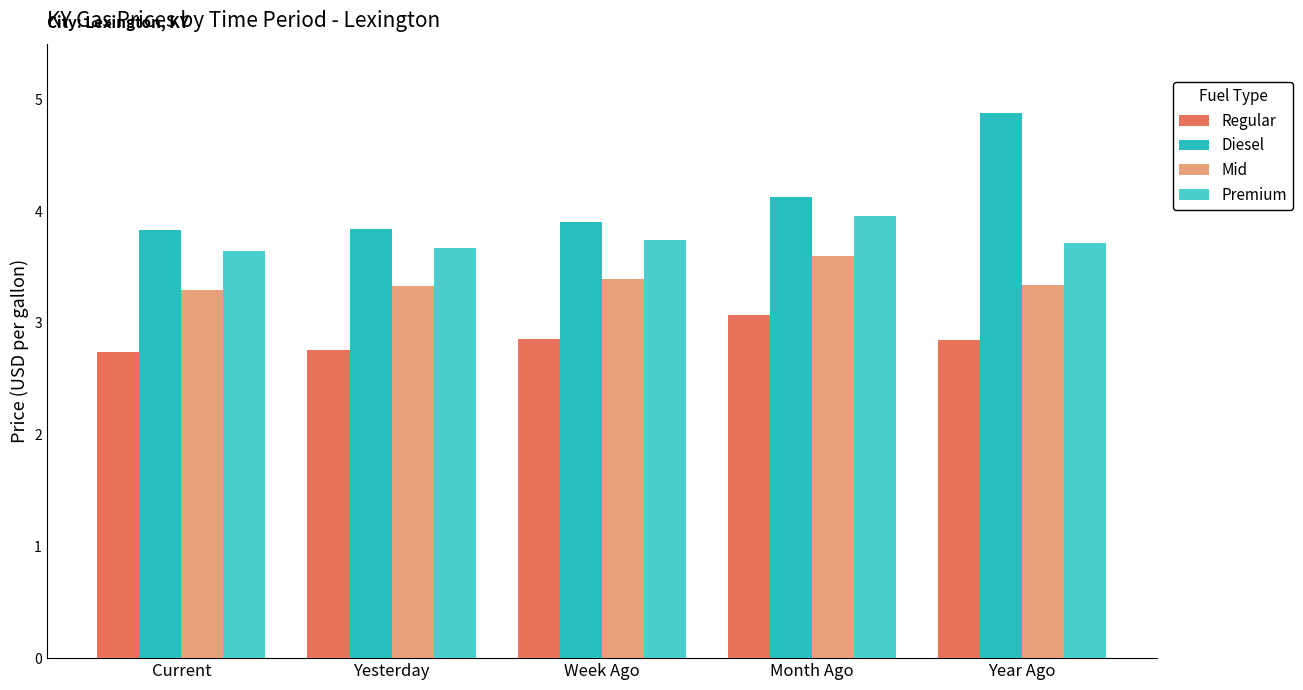

What is the difference between the highest and lowest values at Yesterday?

1.1